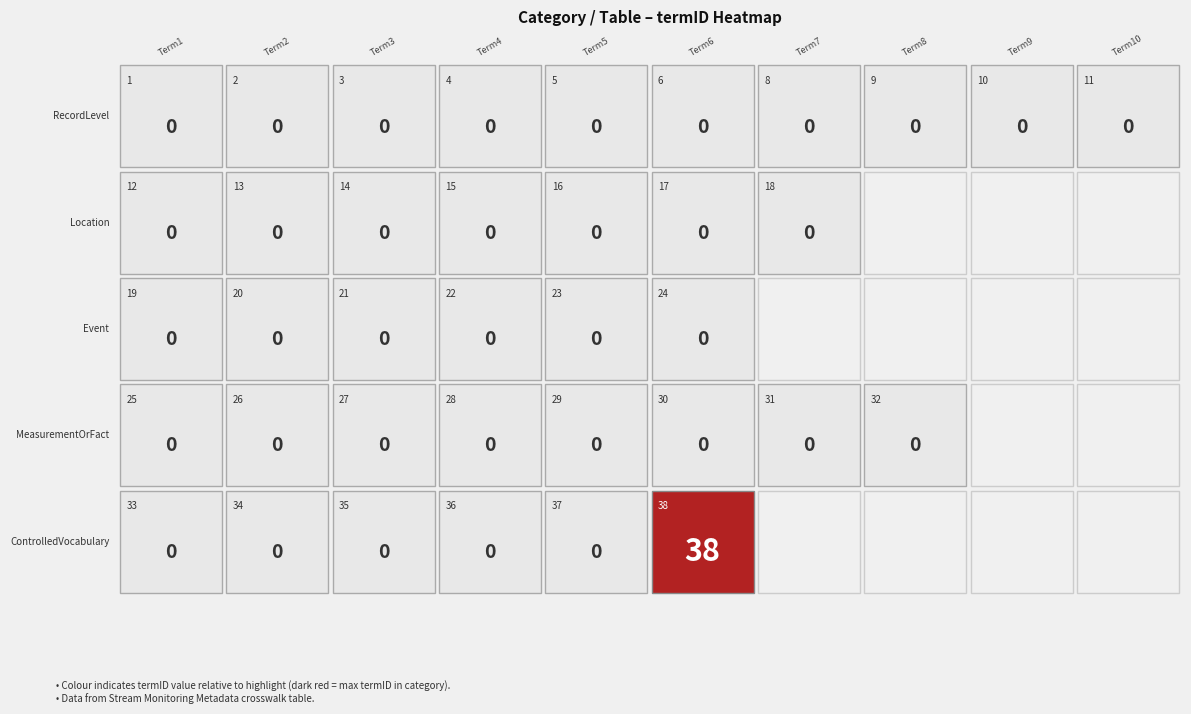

At which label does Event reach its peak?

5